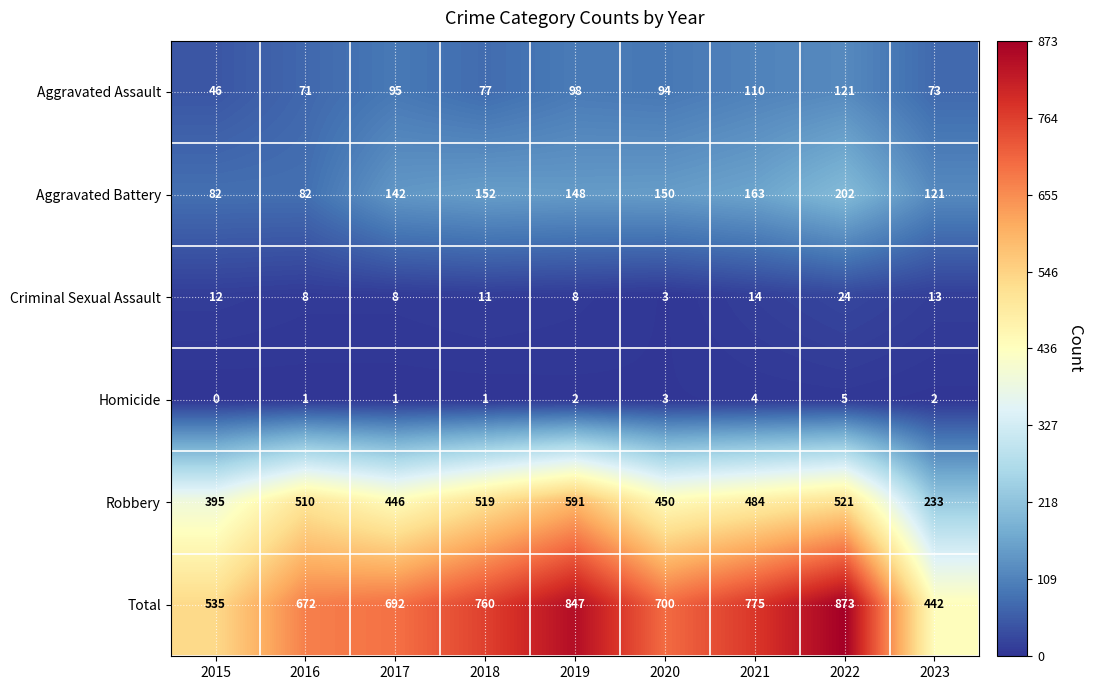

Which series has the largest total across all categories?

Total